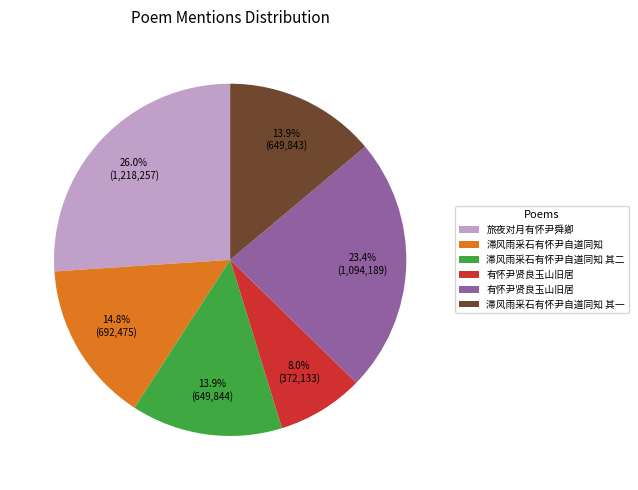

Is there any slice that represents more than half of the pie?

No